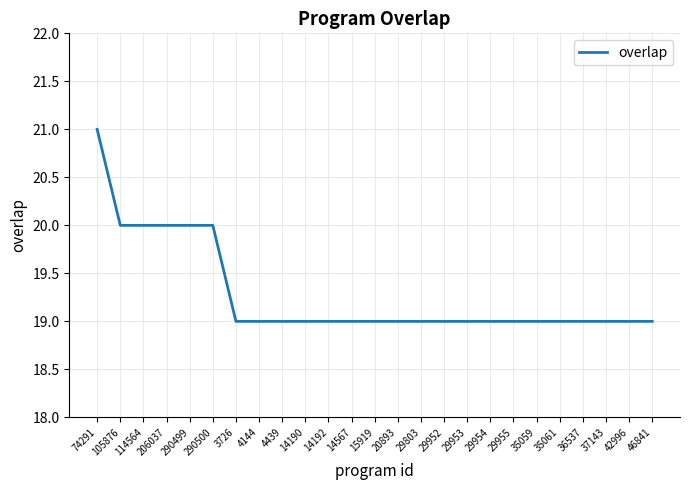

What value does the data have at 3726?

19